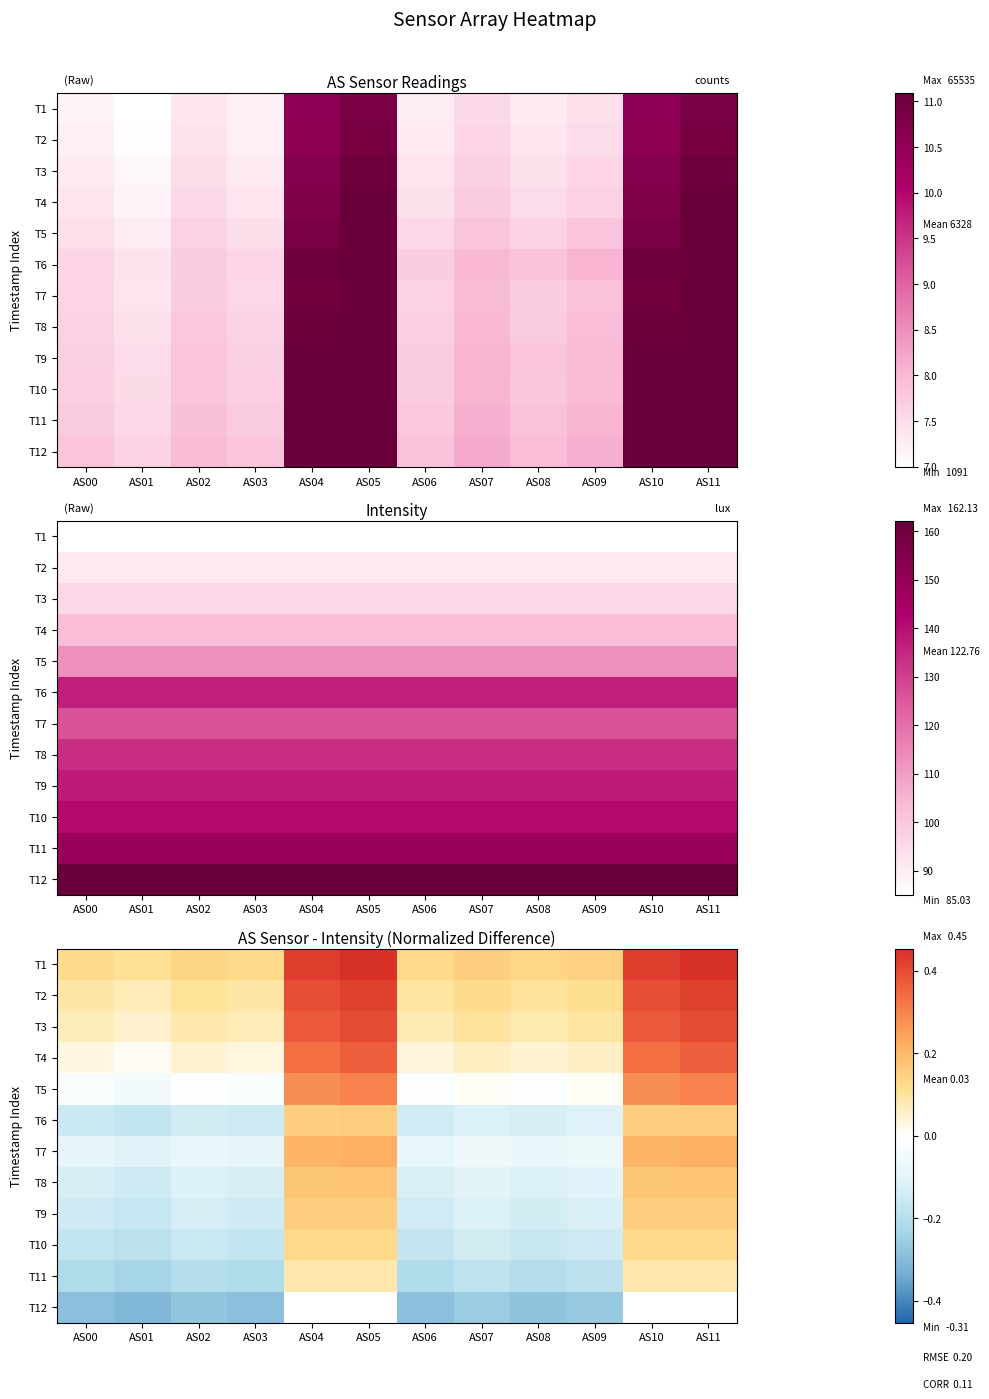

What is the difference between the highest and lowest values at AS09?

0.4